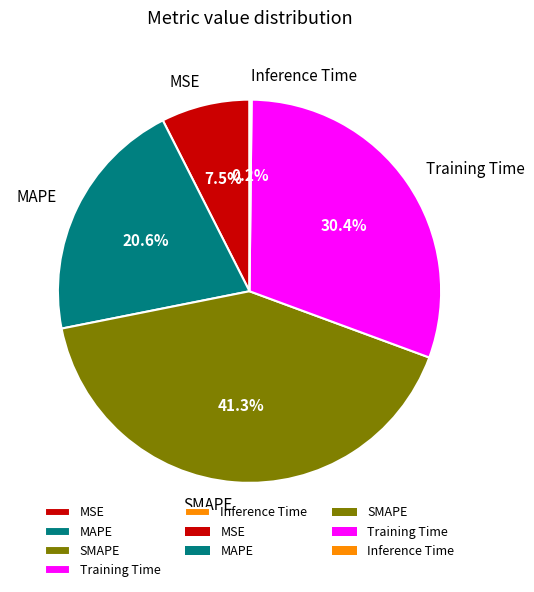

Is there a majority slice in this chart?

No